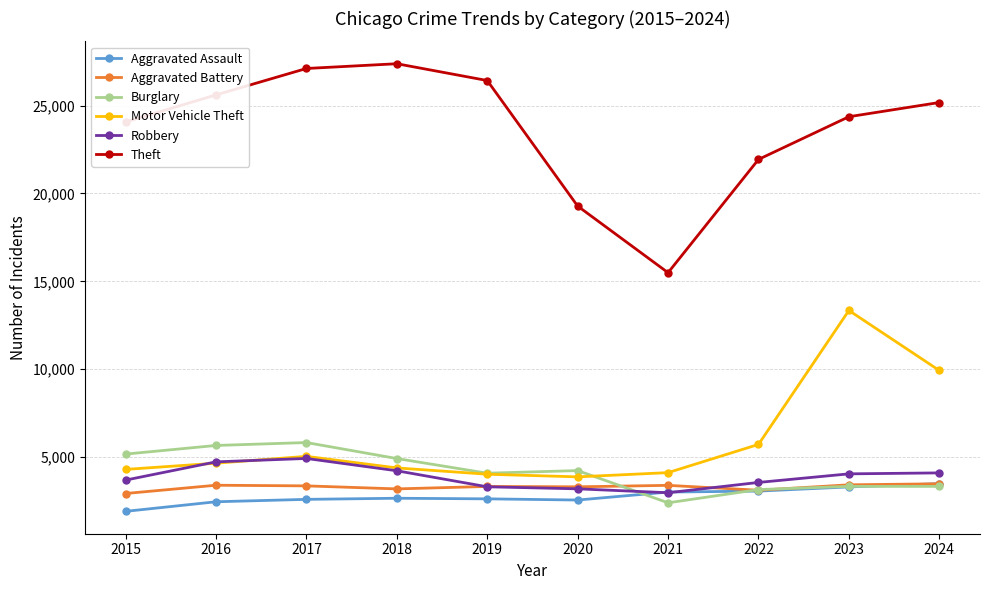

At which category is the sum across all series the highest?

2023